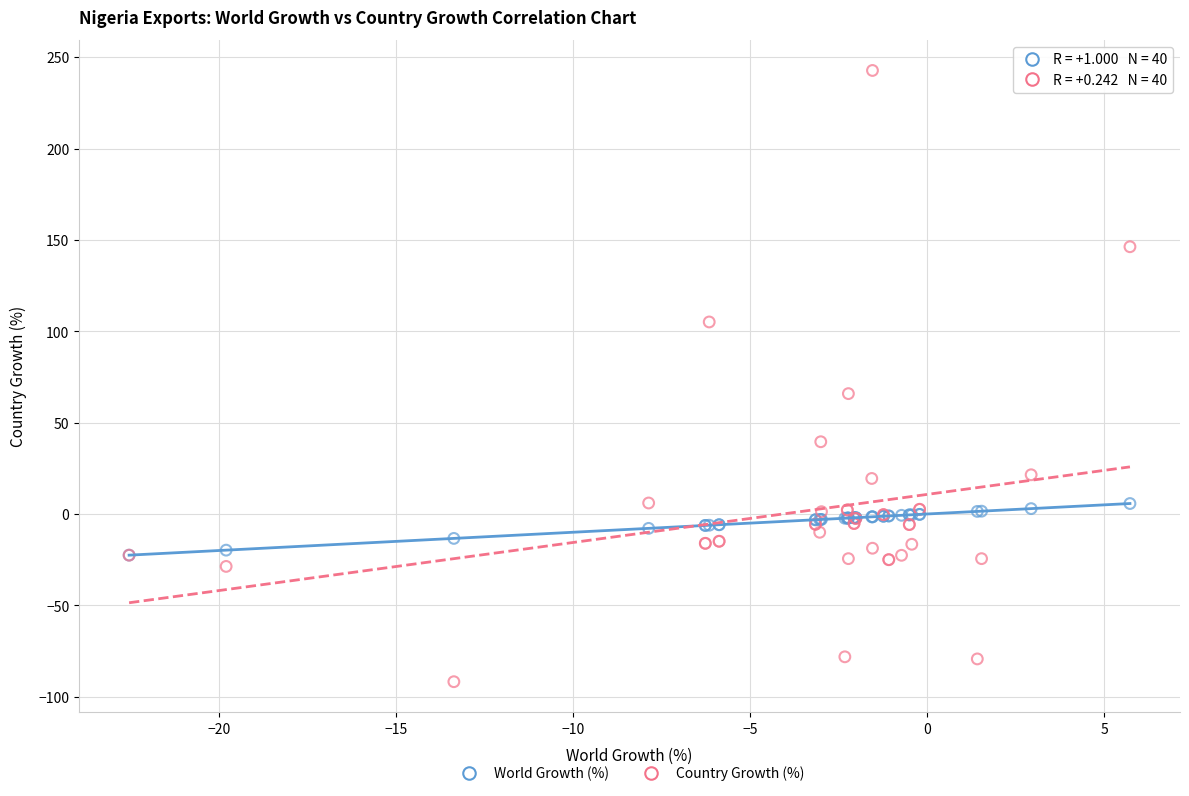

Across all series, what Y value is closest to 75?

65.9